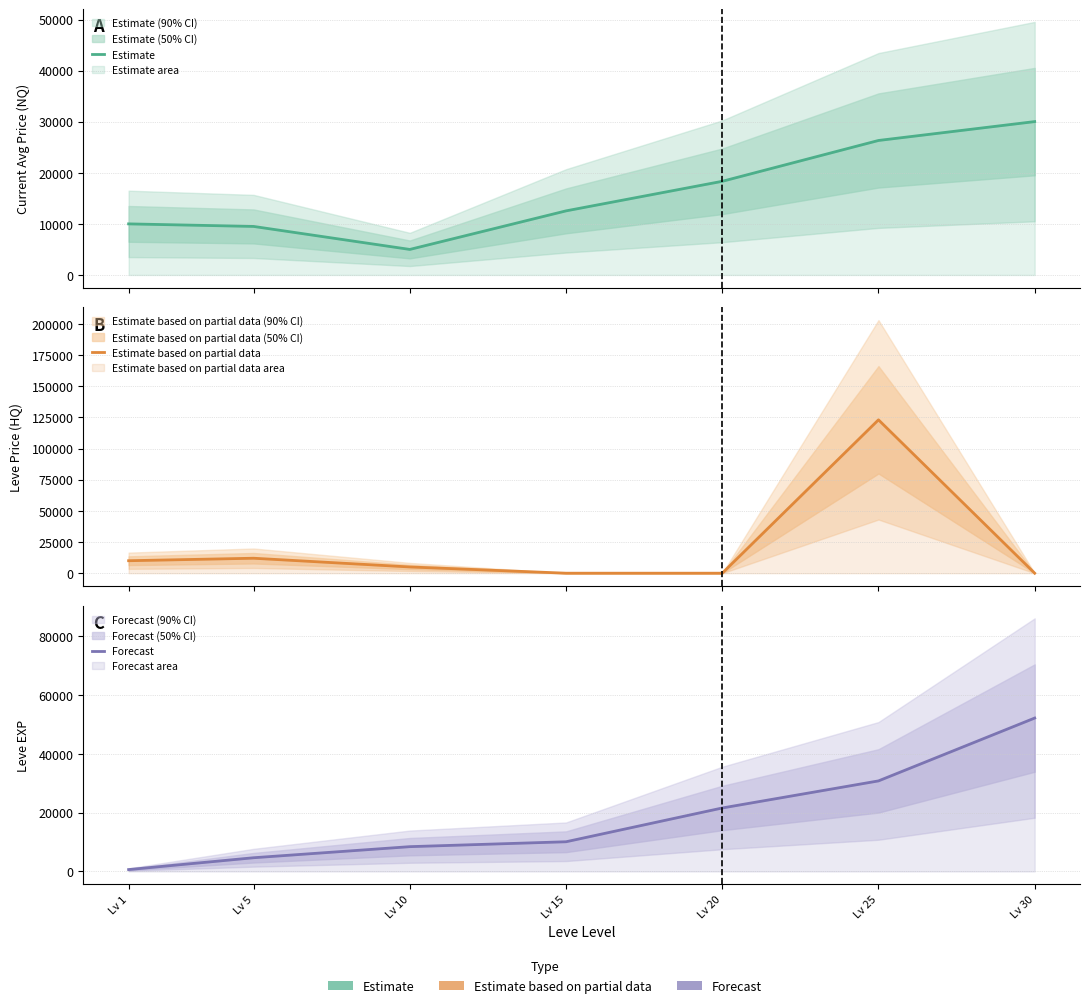

Does the chart display data point markers on the line(s)?

No